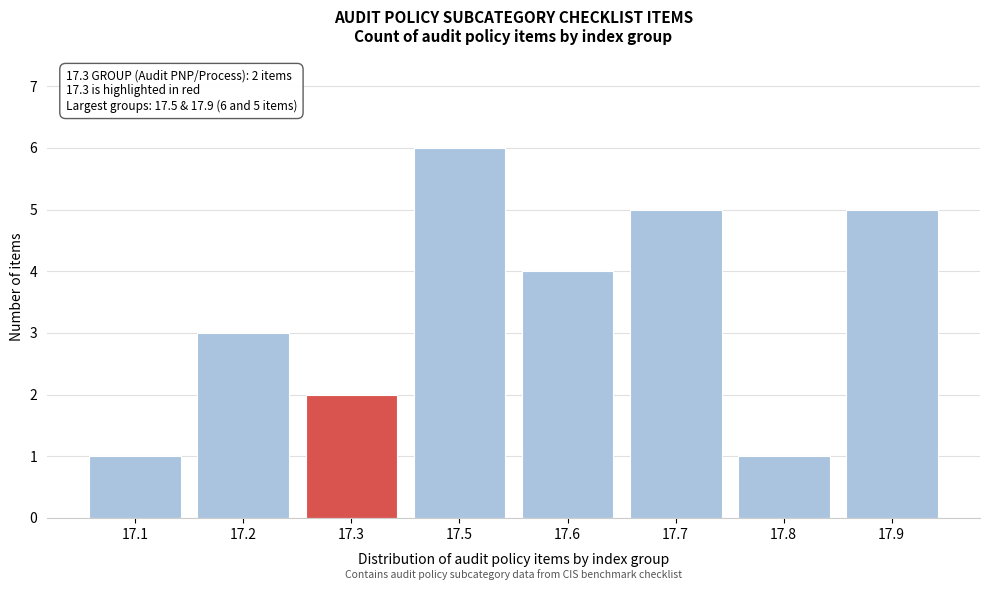

Reading right to left, what are all the values shown in this chart?

17.9=5	17.8=1	17.7=5	17.6=4	17.5=6	17.3=2	17.2=3	17.1=1